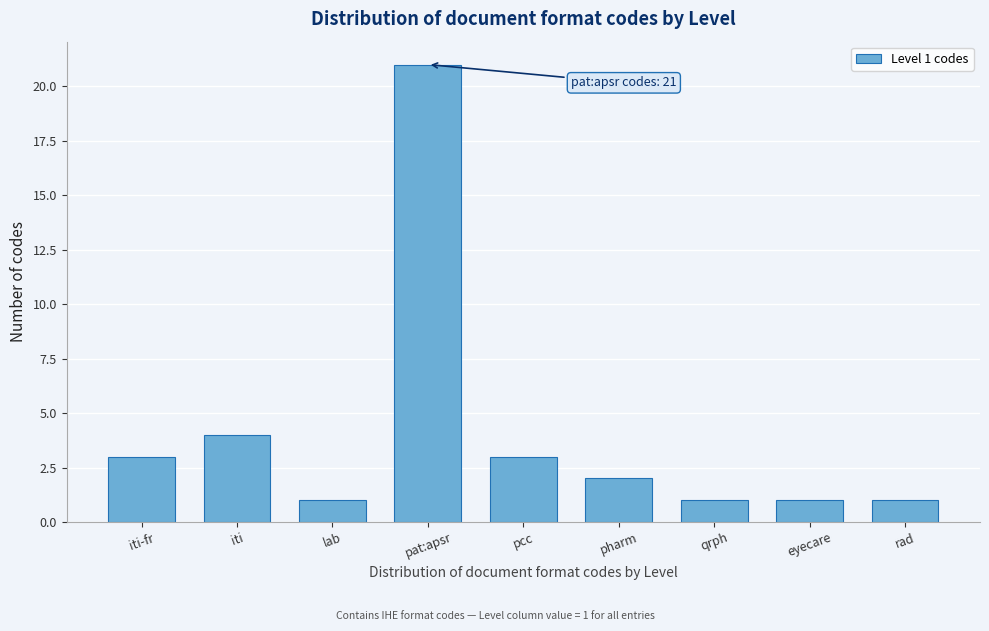

Reading right to left, what are all the values shown in this chart?

rad=1	eyecare=1	qrph=1	pharm=2	pcc=3	pat:apsr=21	lab=1	iti=4	iti-fr=3